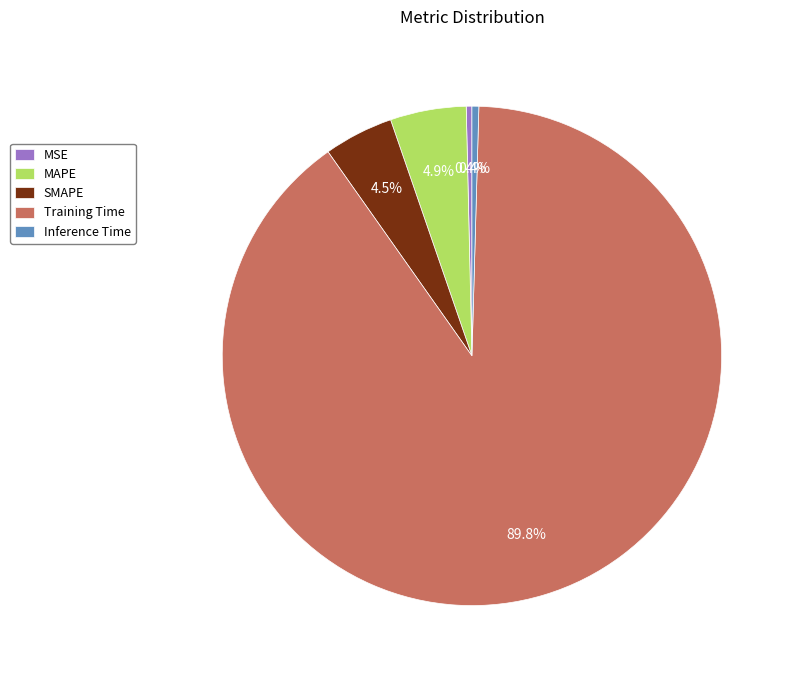

Which category has the biggest portion of the pie?

Training Time